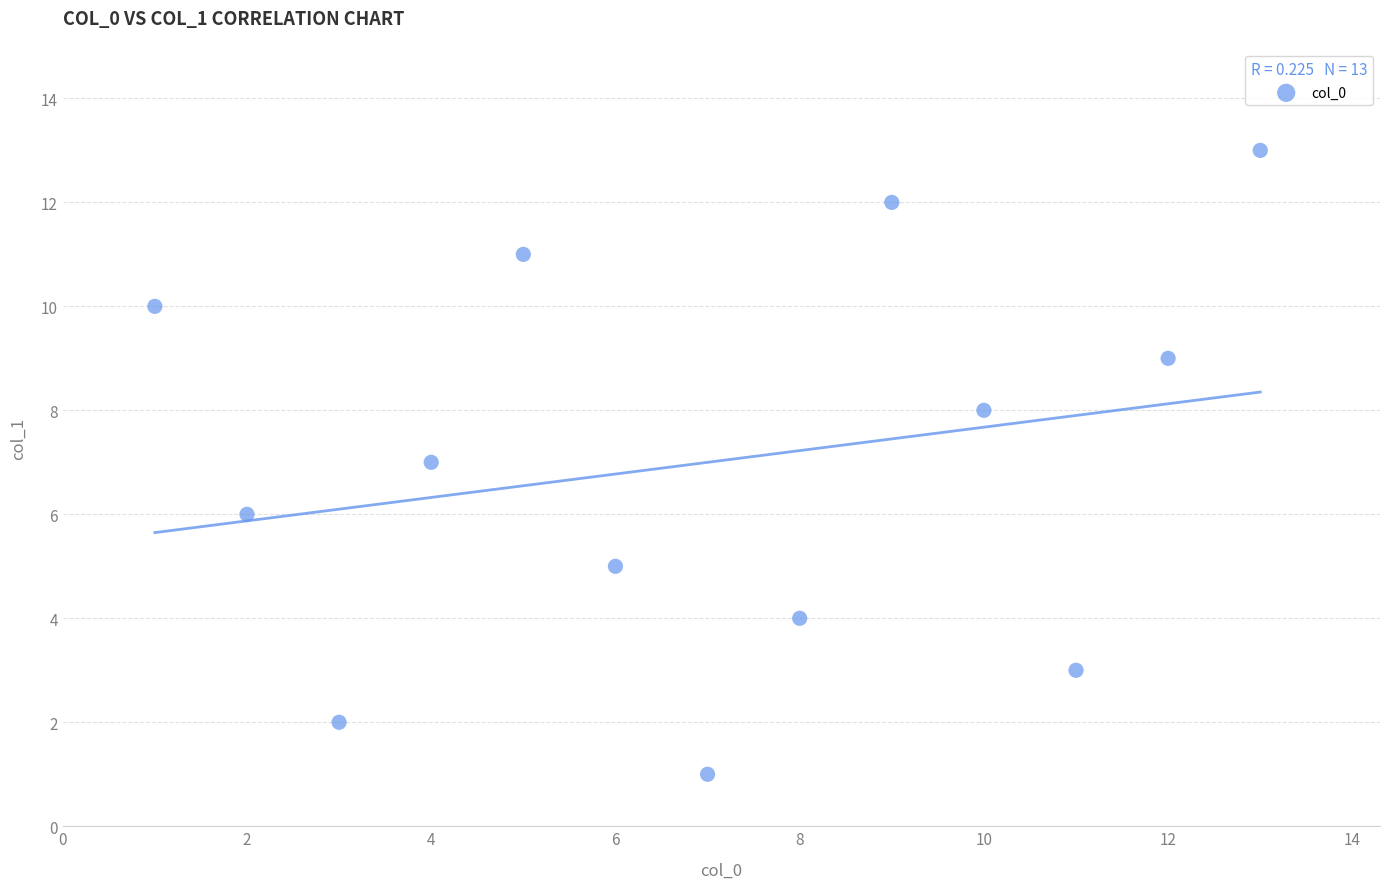

What is the range of Y values (max minus min)?

12